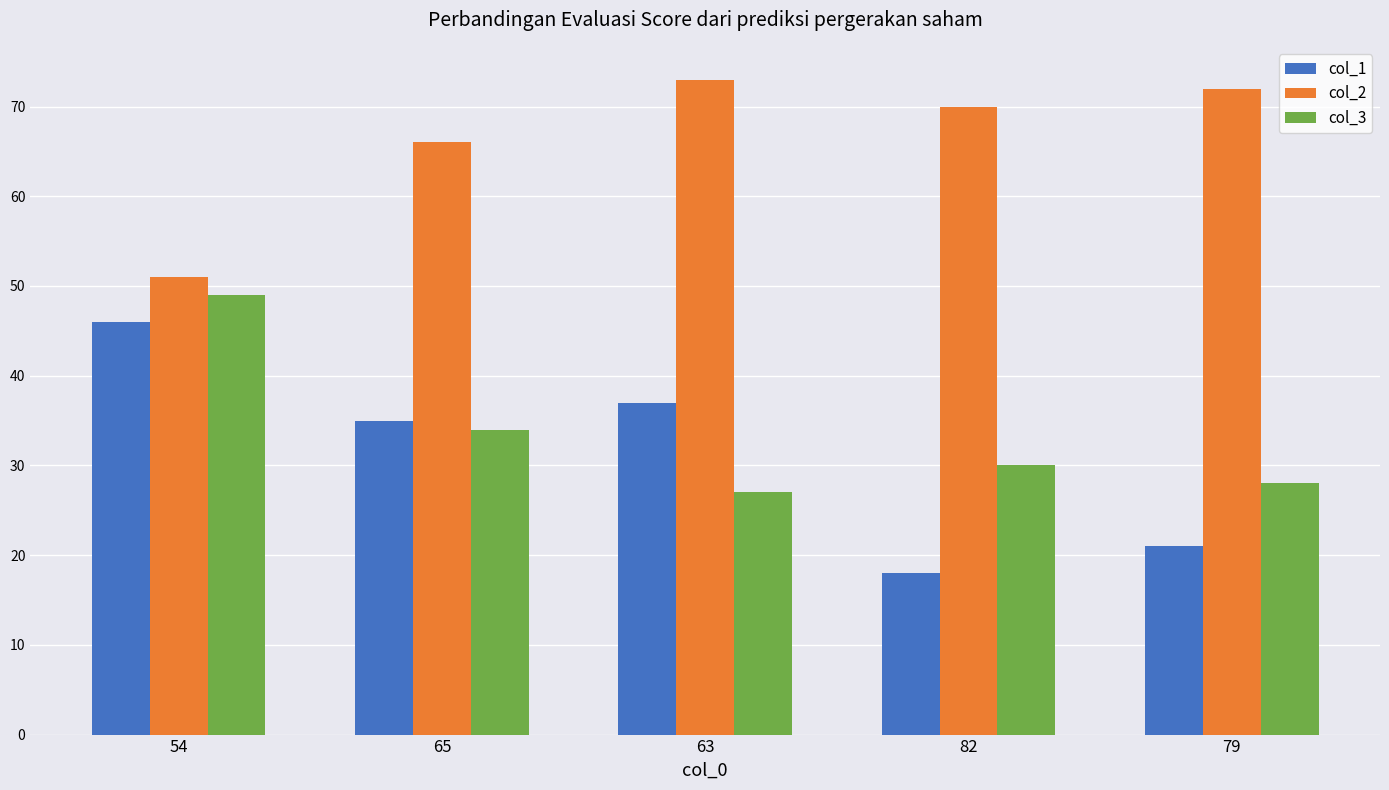

At which label is col_2 closest to 62?

65